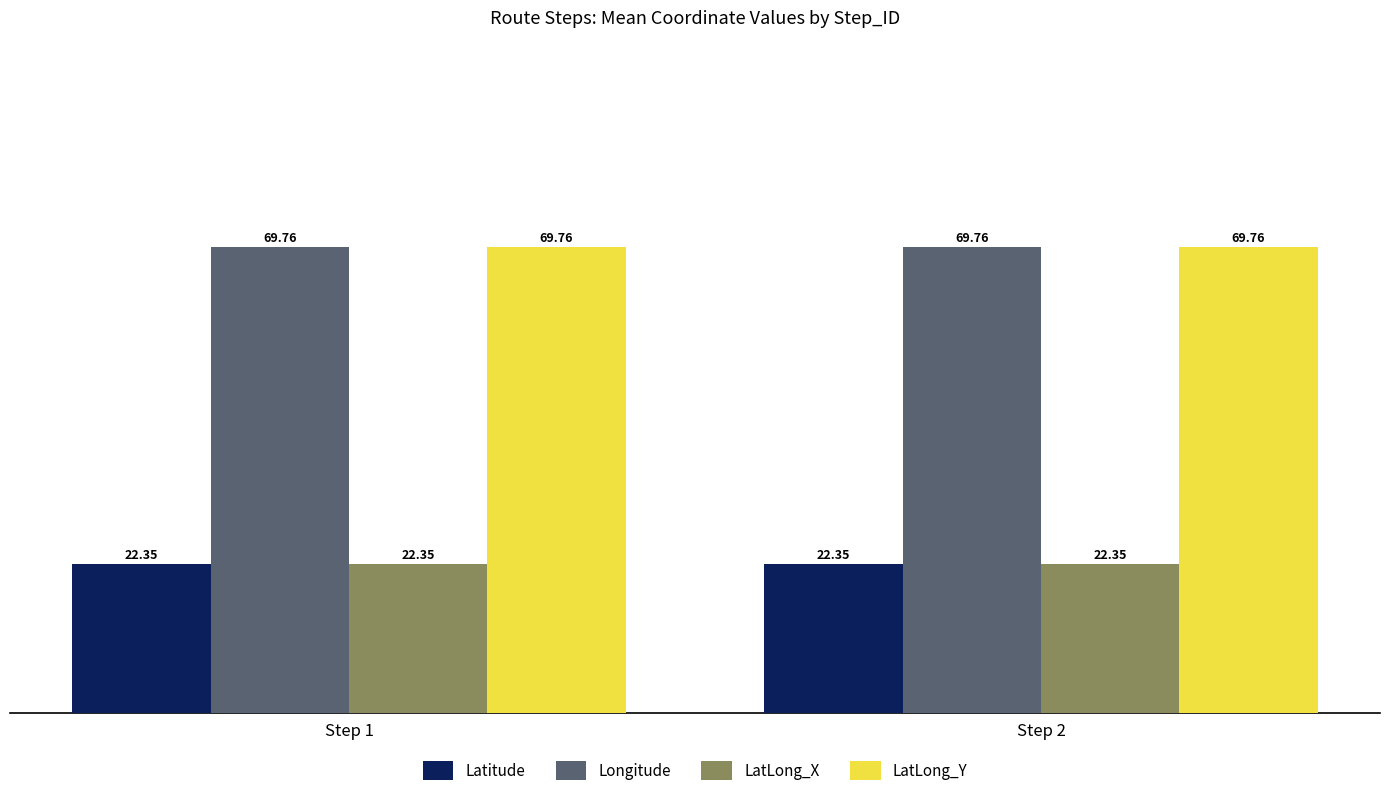

What is the total value across all series at Step 1?

184.2